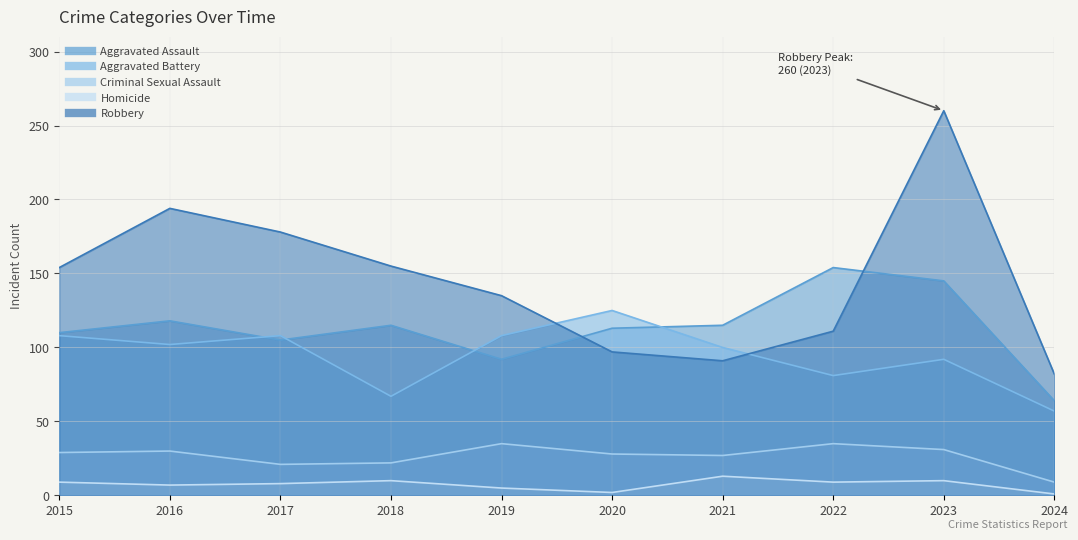

The Homicide series shows 2 at 2024. True or false?

False